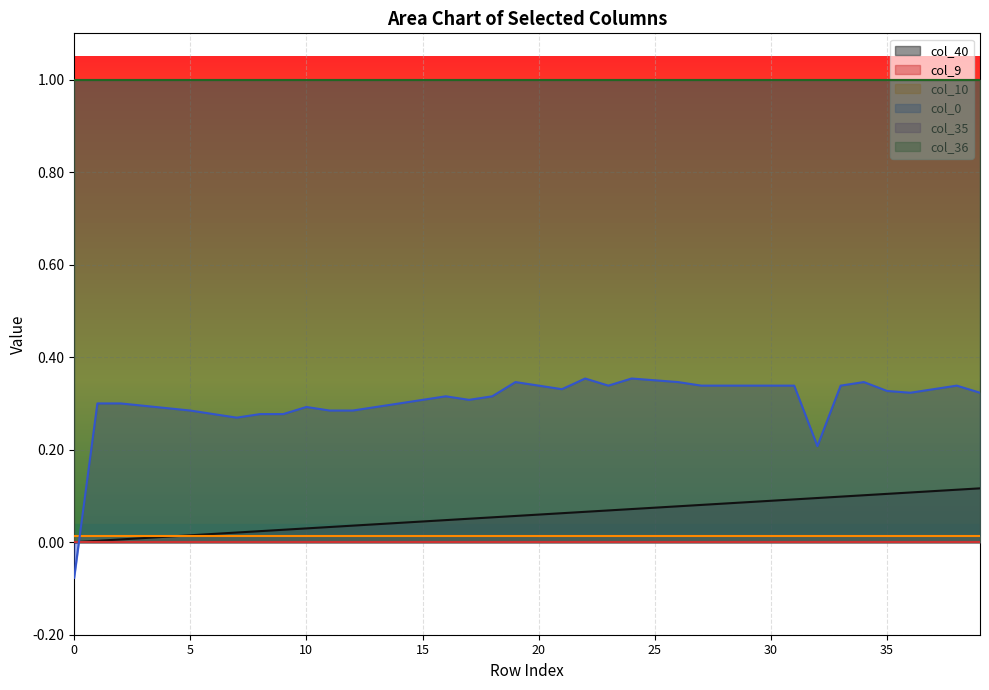

Between 22 and 1, which is larger?

22